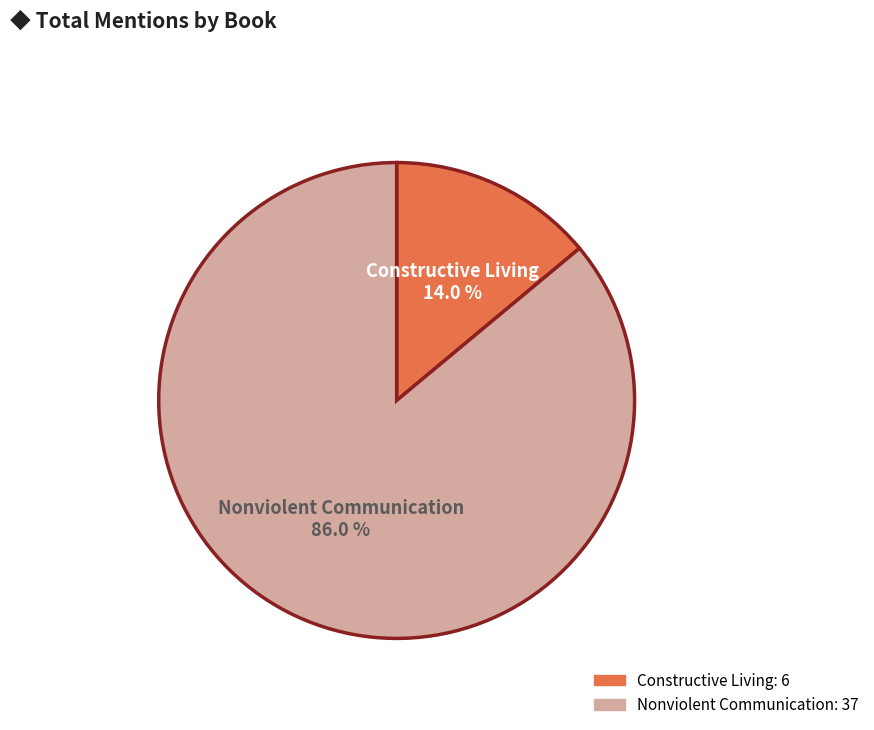

True or false: Constructive Living accounts for 5% of the total.

False